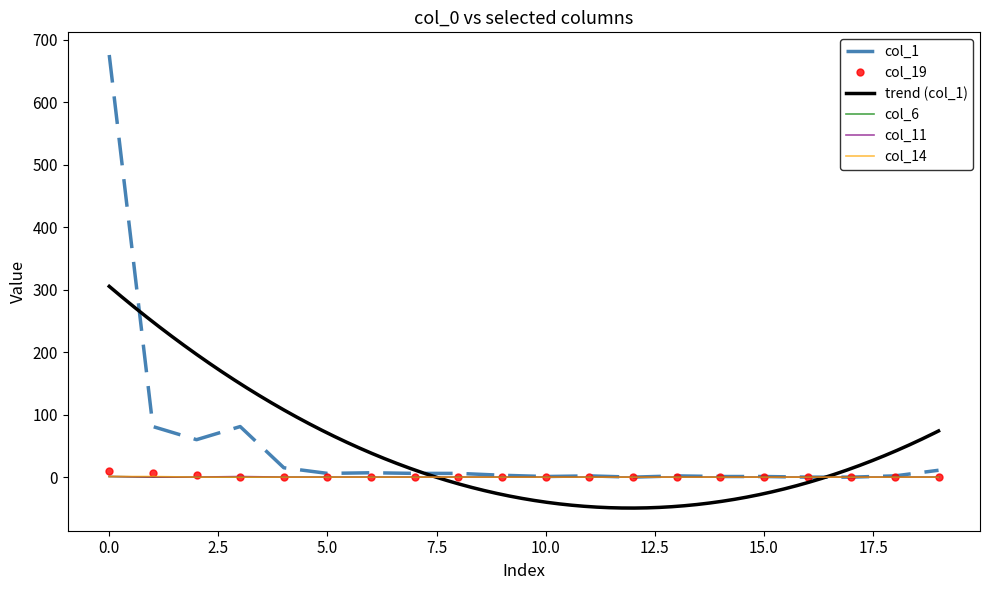

How many series are shown in this chart?

5